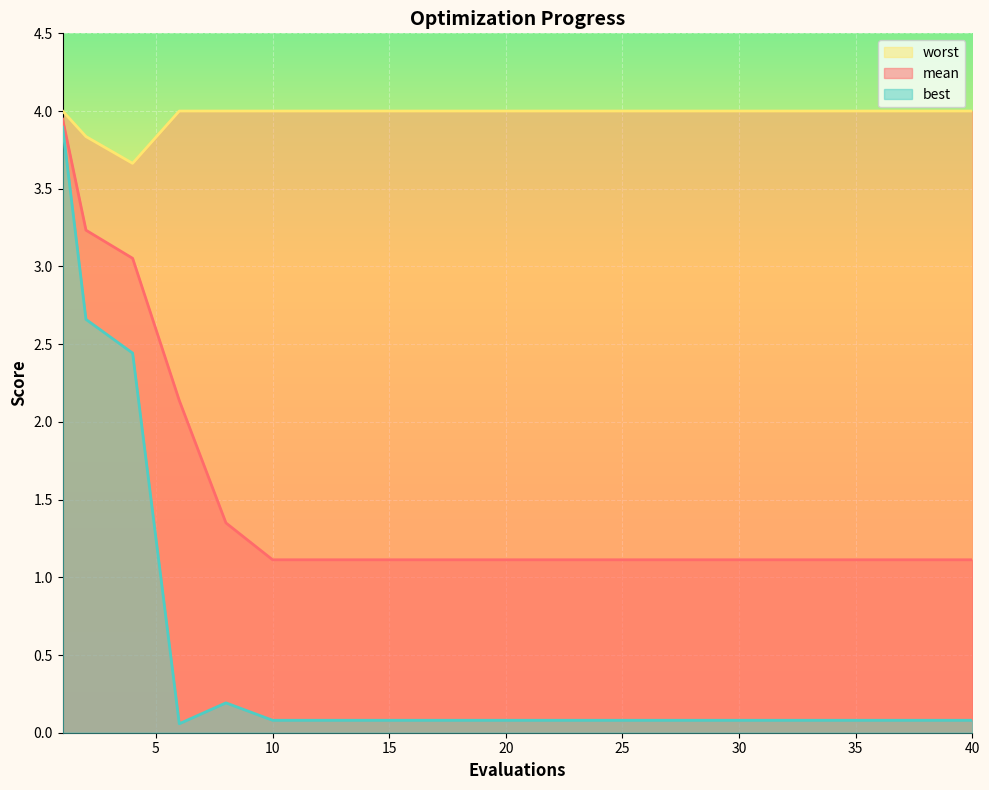

True or false: worst and best intersect in this chart.

False